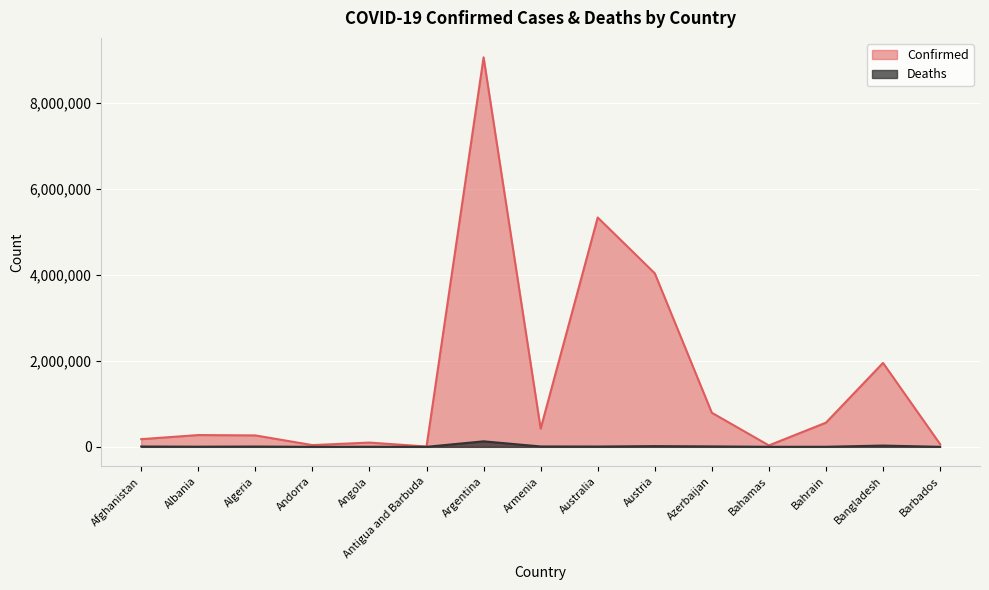

What are all the series names shown in the legend?

Confirmed, Deaths